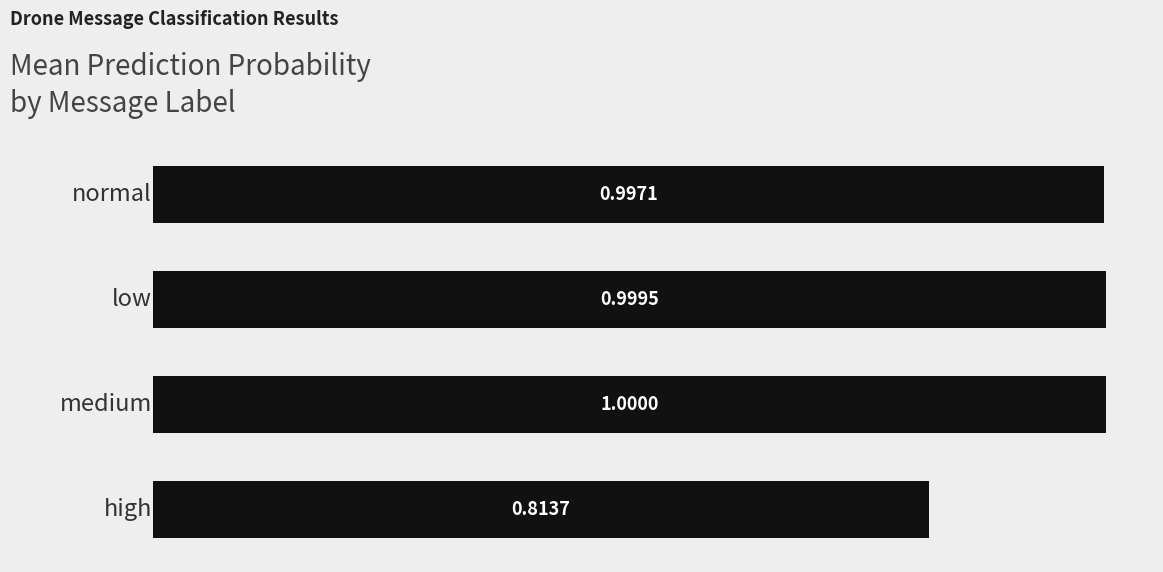

Rank the categories by value from lowest to highest.

3.0, 0.0, 1.0, 2.0